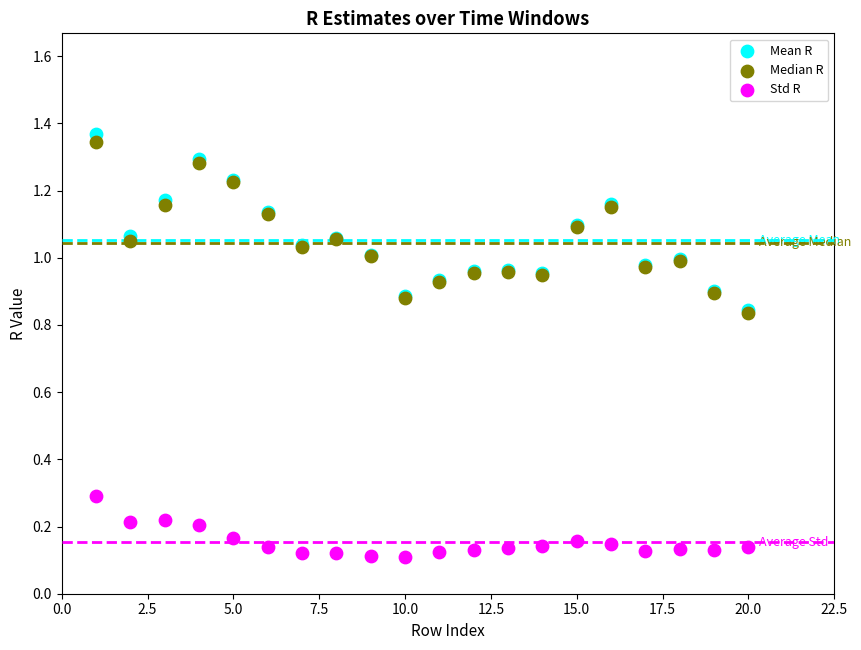

Which series has the widest spread of Y values?

Mean R